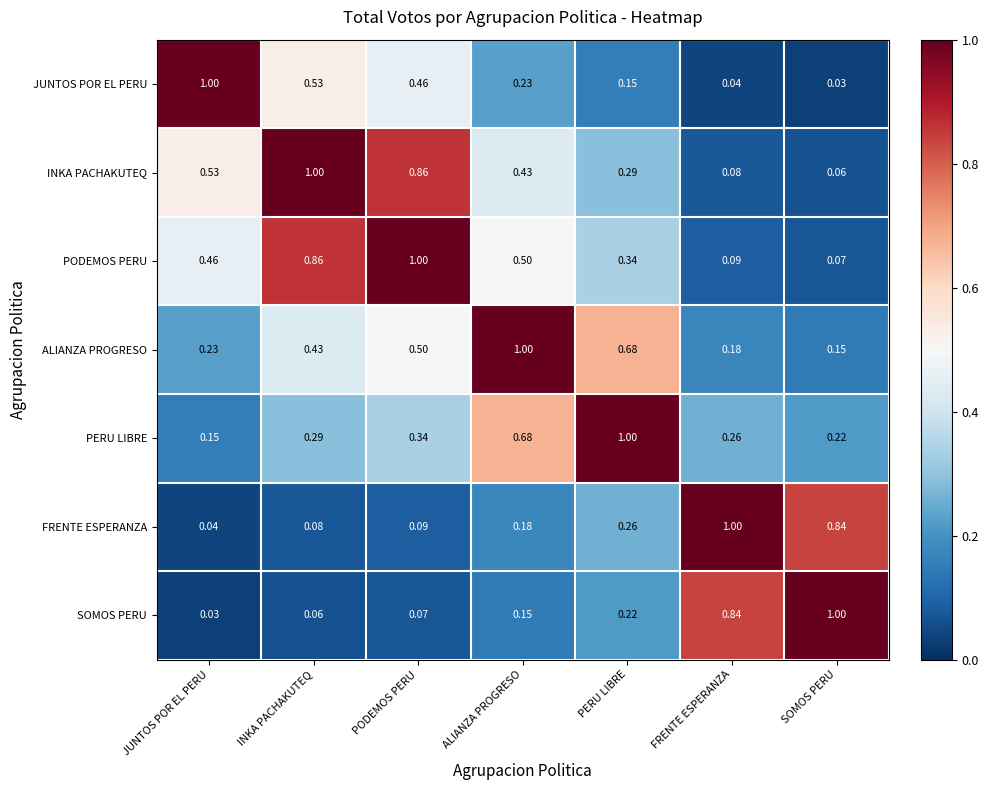

How many distinct data groups are displayed?

7